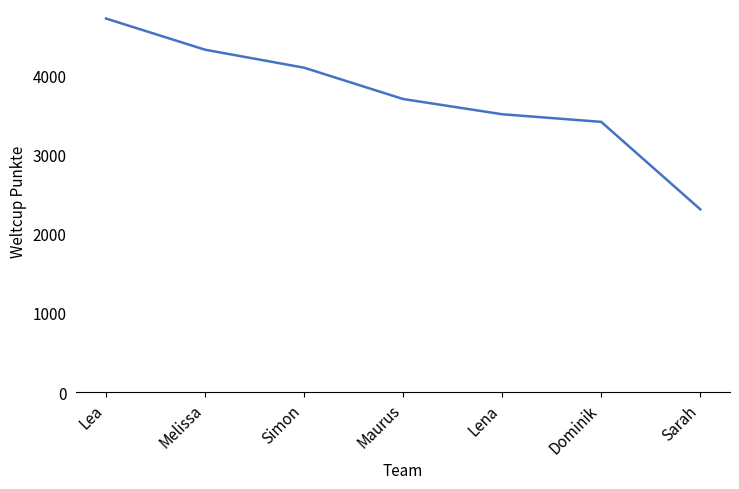

Which has a higher value, Simon or Lea?

Lea